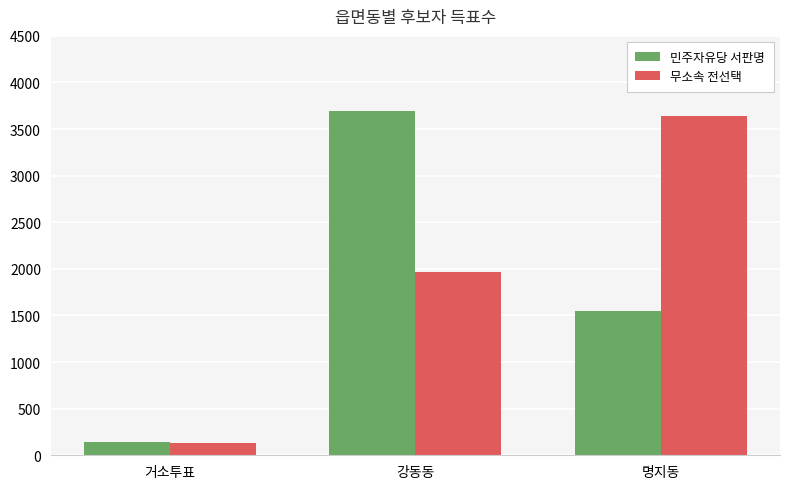

At how many categories does at least one series exceed 2300?

2